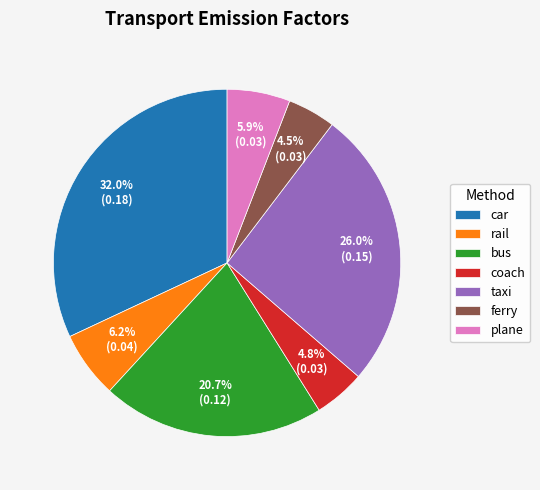

To the nearest percent, what is the difference between the largest and smallest slice percentages?

27%